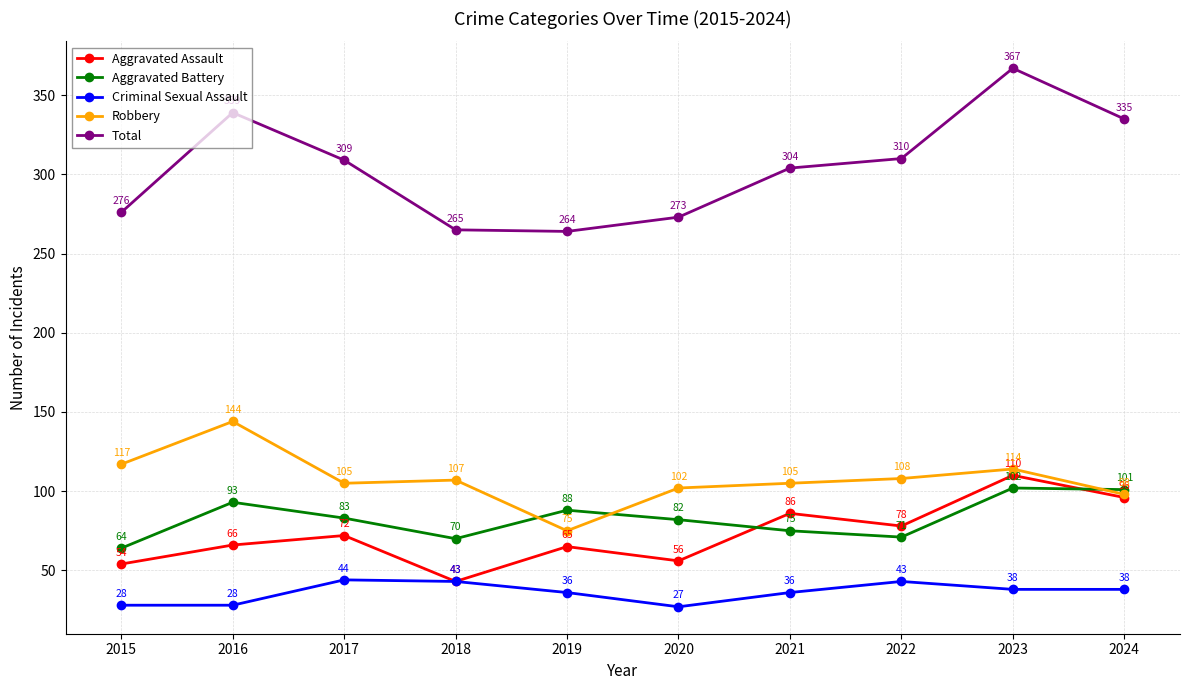

How many lines are shown in the chart?

5